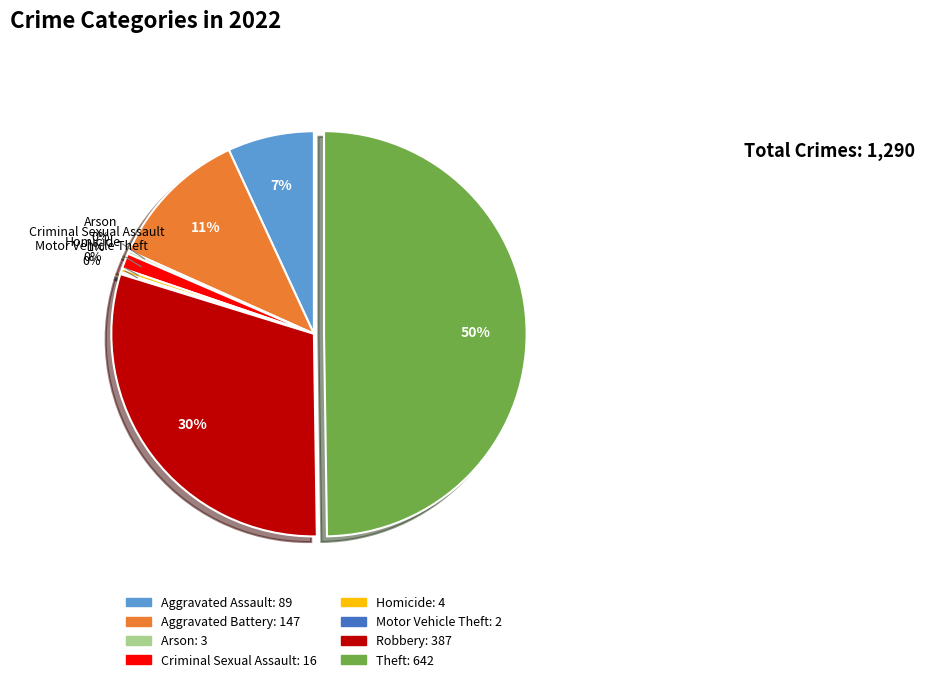

Do Homicide and Robbery together represent more than half of the pie?

No